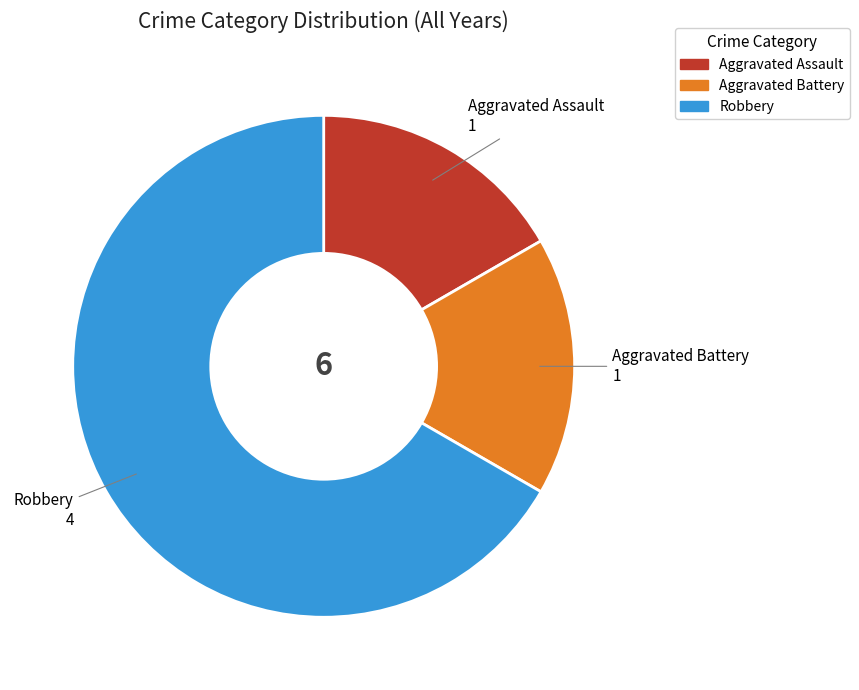

Combined, do Robbery and Aggravated Battery account for over 50%?

Yes